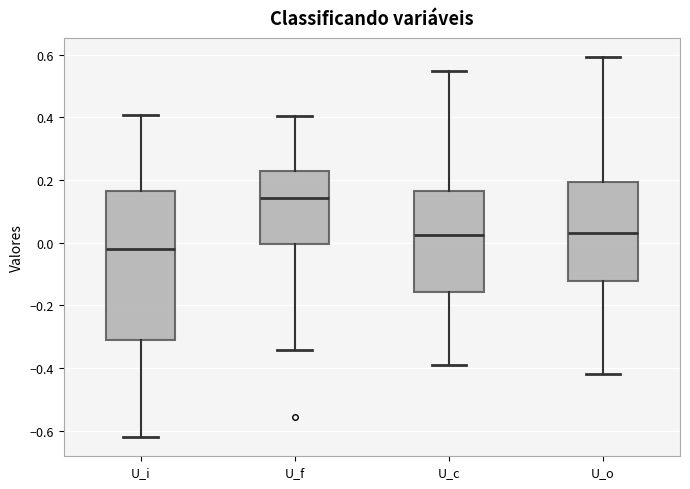

Reading left to right, transcribe this box plot: for each box, give where its median line is, the range the box spans, and where its two whiskers end, as read against the y-axis. The values are not printed on the chart, so give them approximately, as read against the axis.

U_i: median -0.02, box -0.32 to 0.16, whiskers -0.62 to 0.40
U_f: median 0.14, box 0.00 to 0.22, whiskers -0.34 to 0.40
U_c: median 0.02, box -0.16 to 0.16, whiskers -0.38 to 0.54
U_o: median 0.04, box -0.12 to 0.20, whiskers -0.42 to 0.60